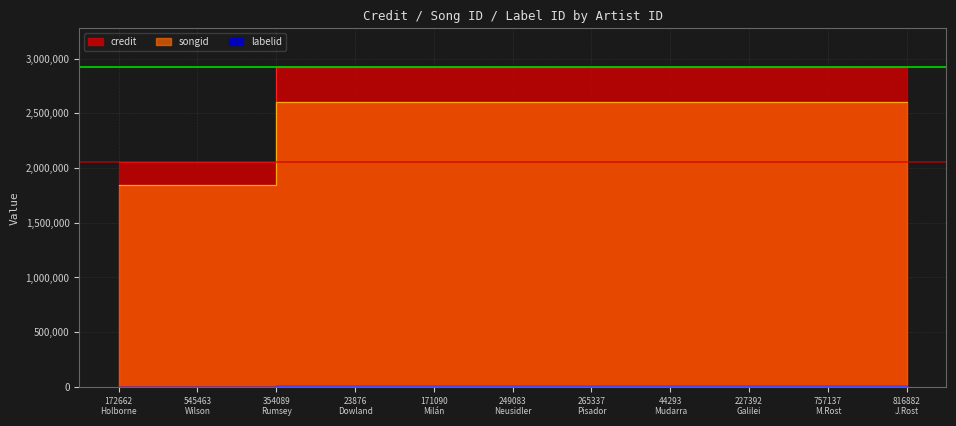

Between 354089 Rumsey and 249083 Neusidler, which series saw the biggest shift?

credit